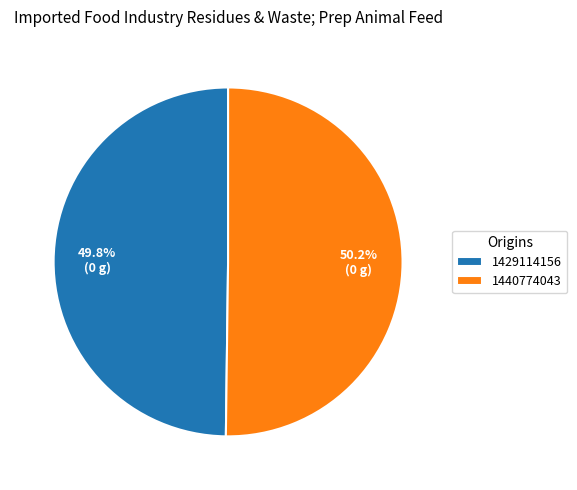

How much of the chart is everything except 1429114156?

50.2%